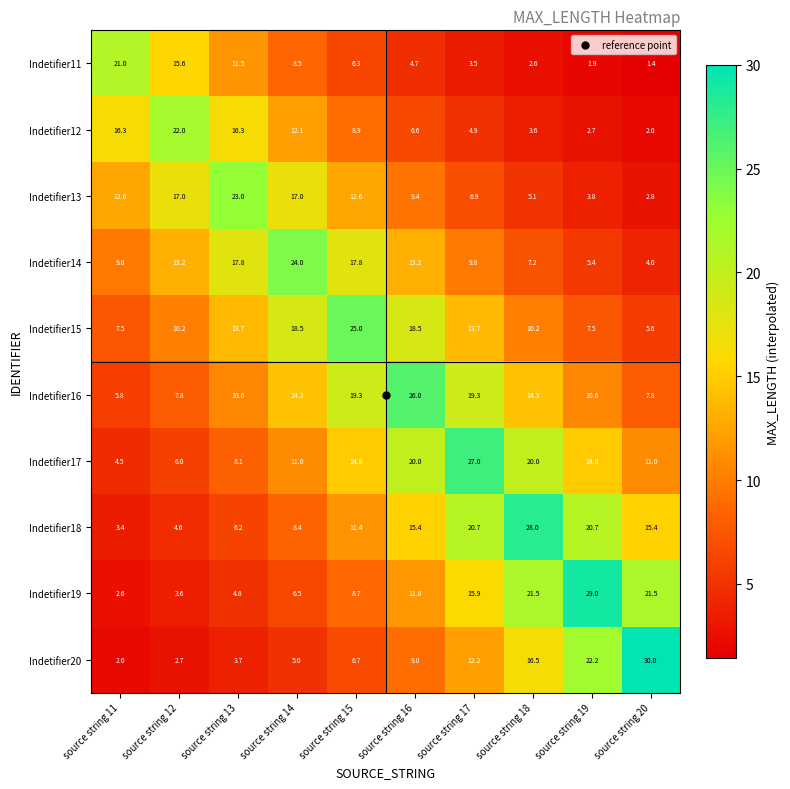

Which label corresponds to the smallest value in the chart?

source string 20